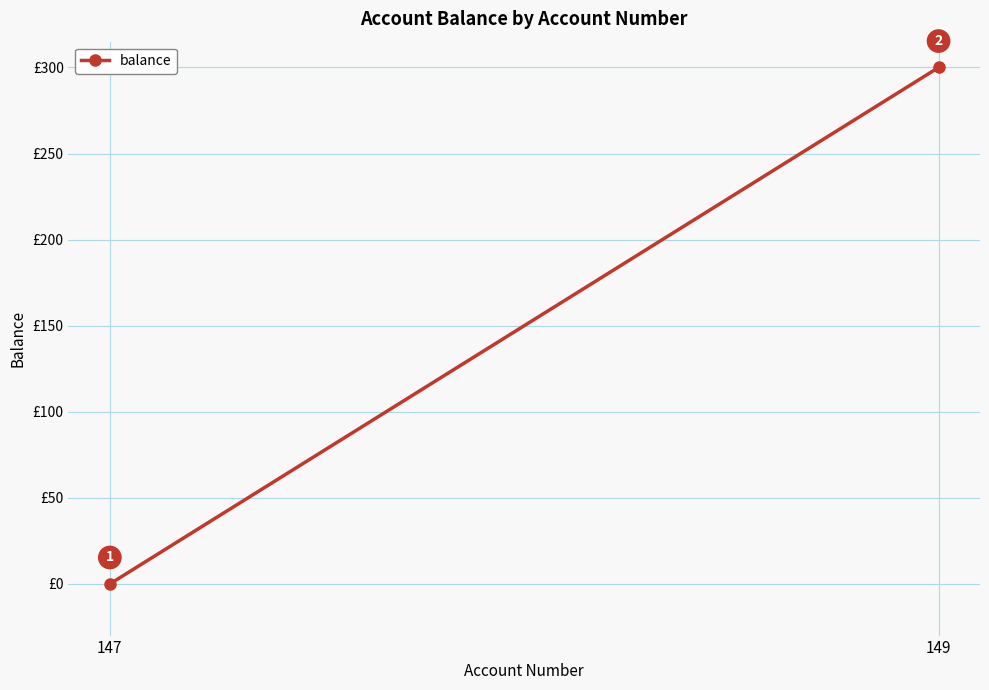

Which label corresponds to the largest value in the chart?

149